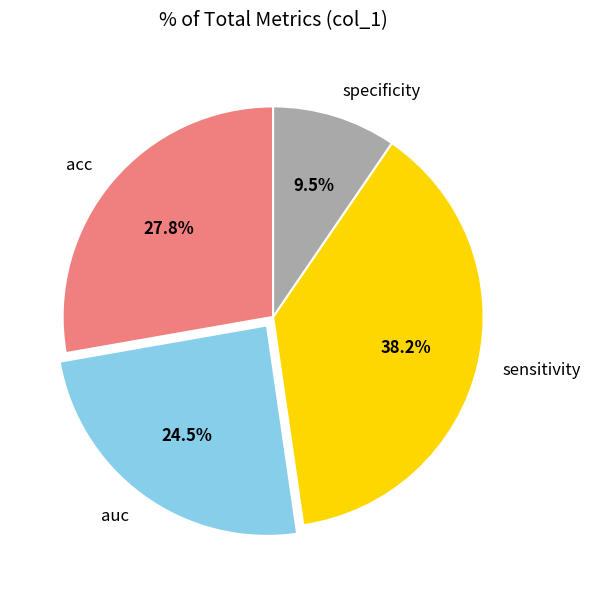

How many slices are in this pie chart?

4